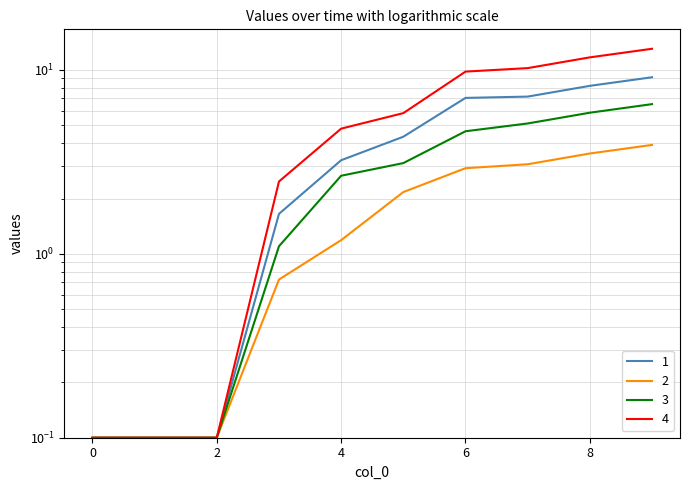

What is the lowest value of the 3 series?

0.1